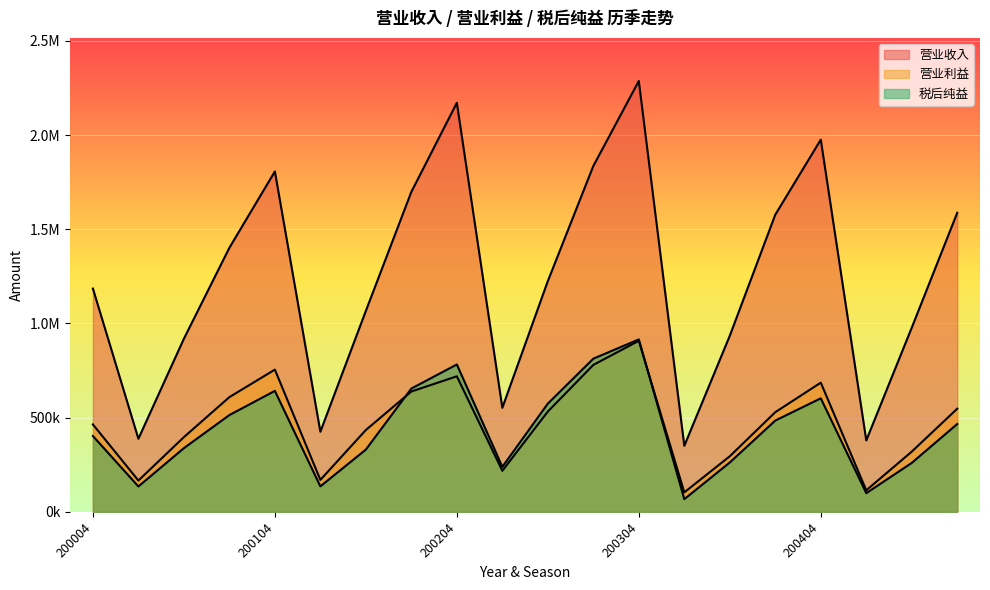

At 200004, list the series in order from largest to smallest.

营业收入, 营业利益, 税后纯益